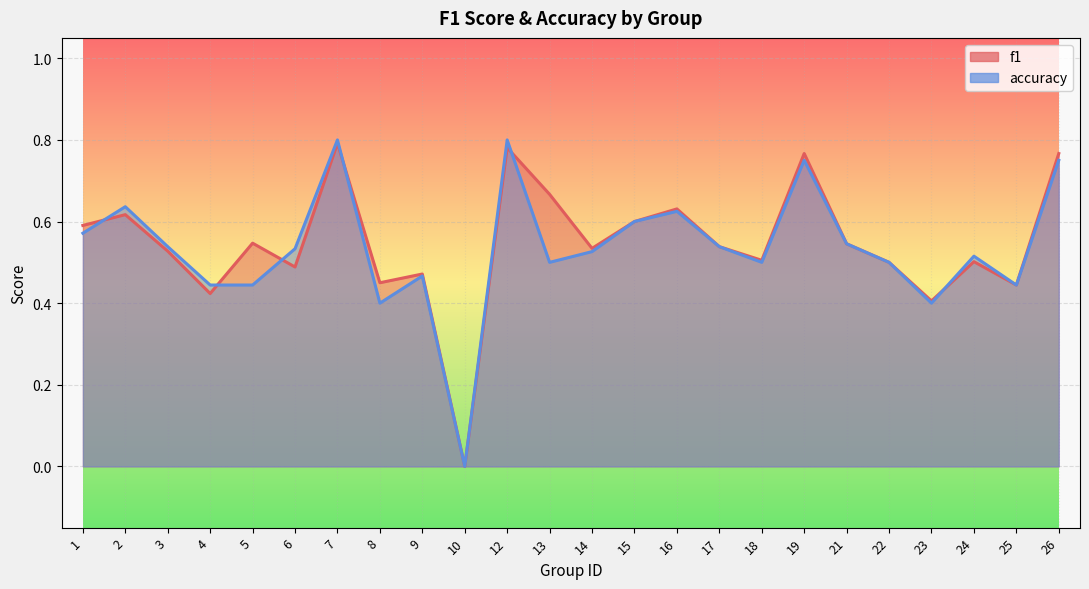

Where is the first local minimum for accuracy?

8